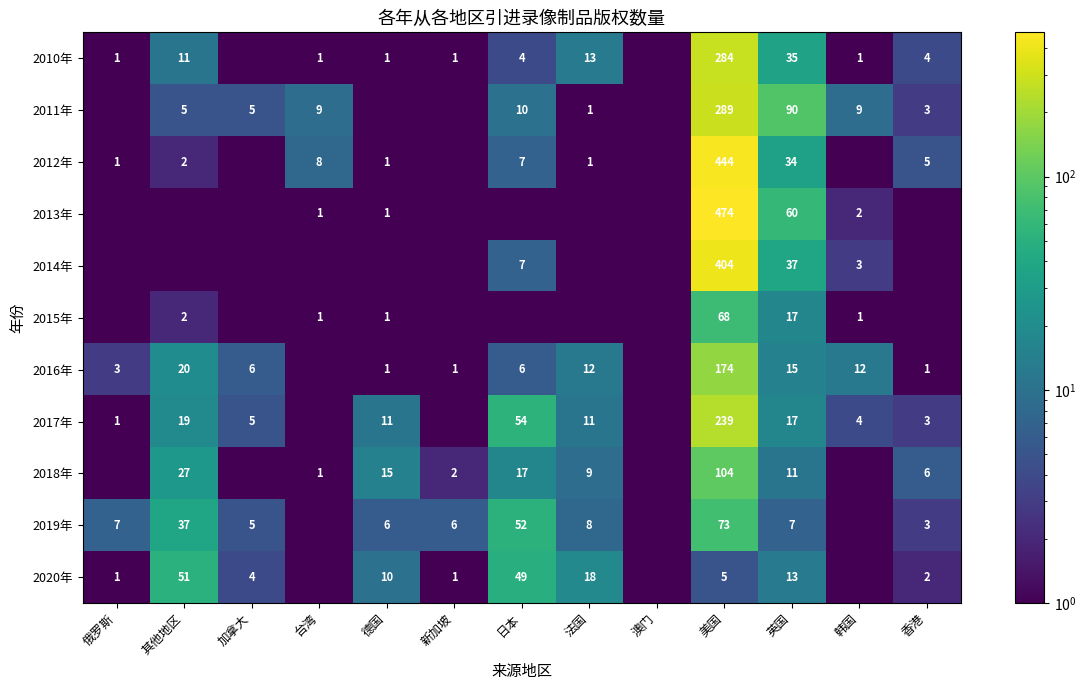

At which category is the sum across all series the highest?

美国